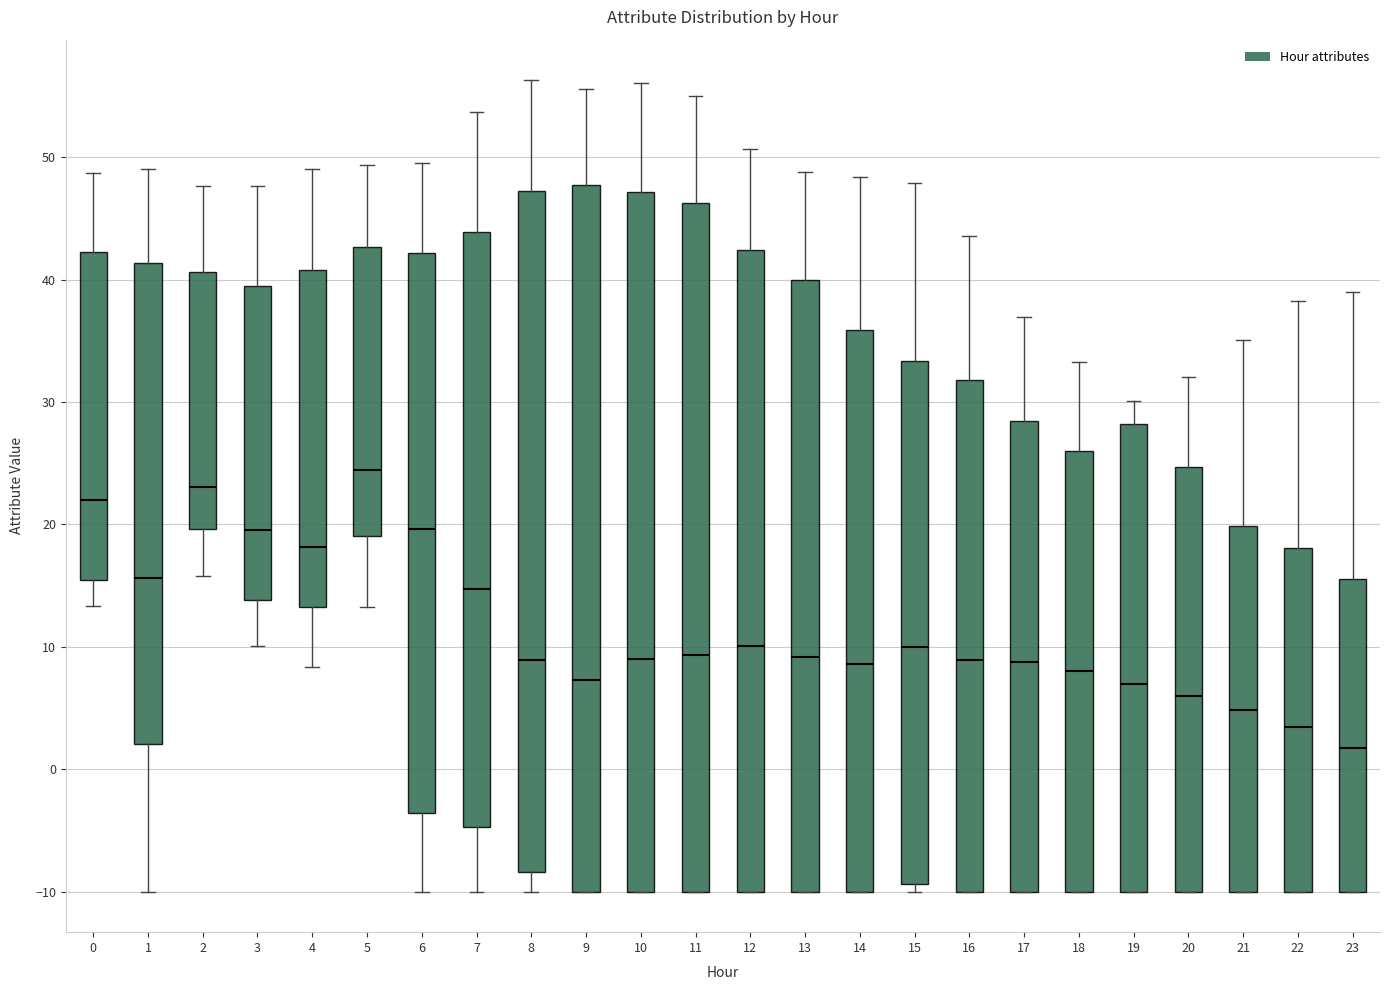

Which box has the highest median line?

5